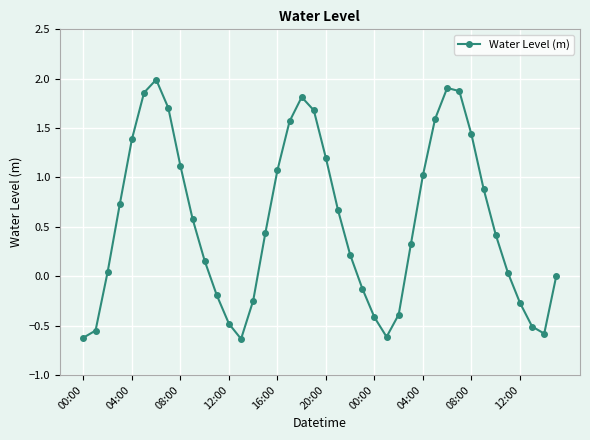

How many interior local valleys (lower than both neighbors) does the data have?

3